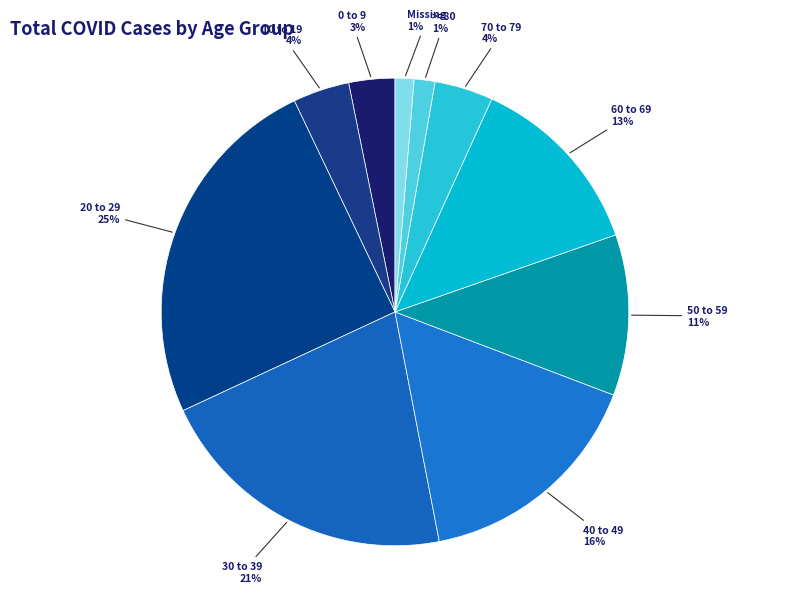

Count the number of slices in the pie.

10